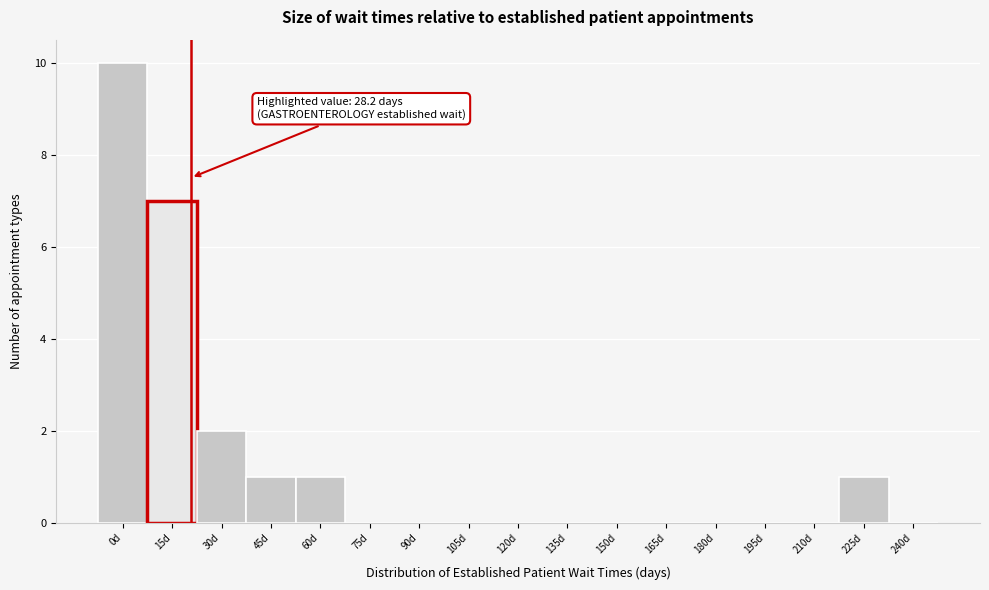

Reading left to right, extract all data points from this chart.

0d=10	15d=7	30d=2	45d=1	60d=1	75d=0	90d=0	105d=0	120d=0	135d=0	150d=0	165d=0	180d=0	195d=0	210d=0	225d=1	240d=0